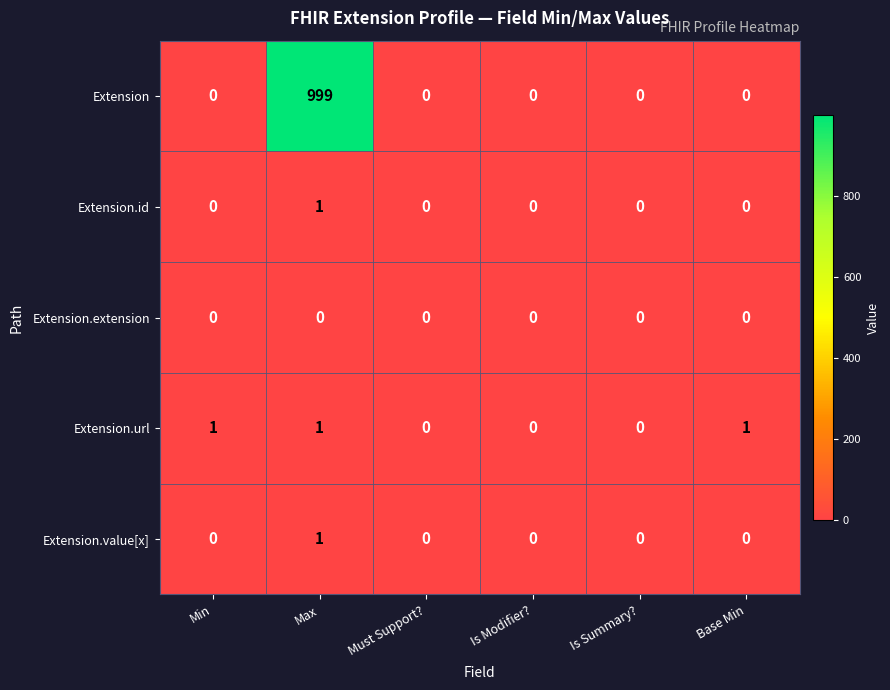

What is the spread (max minus min) of values at Base Min?

1